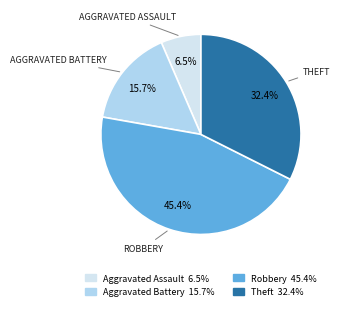

Does any single category account for the majority?

No